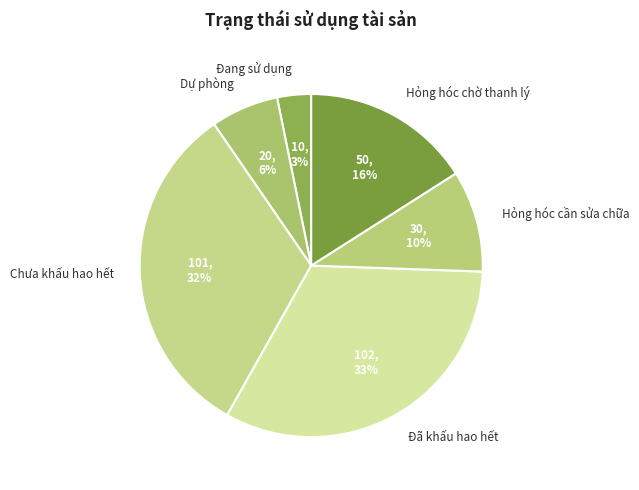

How many segments does this pie chart have?

6